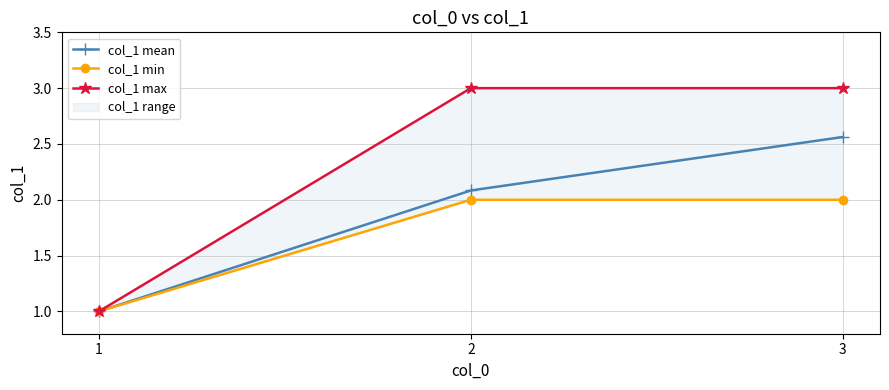

Reading right to left, list all the values displayed in this chart.

col_1 mean: 3=2.6	2=2.1	1=1.0
col_1 min: 3=2.0	2=2.0	1=1.0
col_1 max: 3=3.0	2=3.0	1=1.0